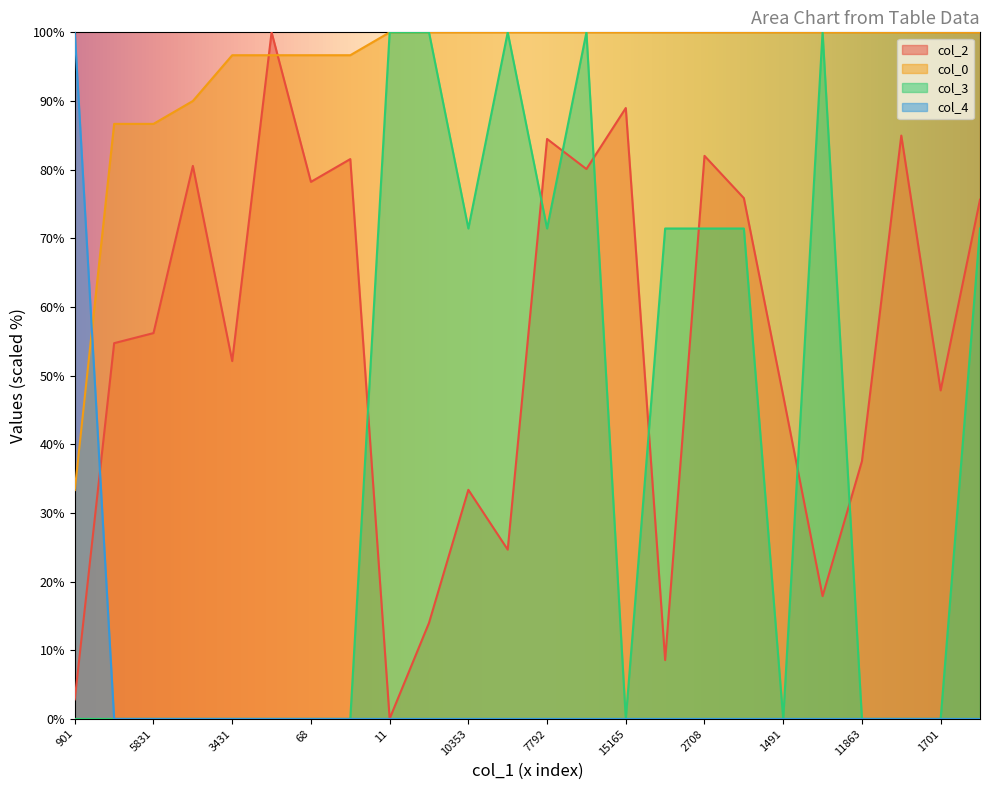

What is the label of the 16th point from the right?

11